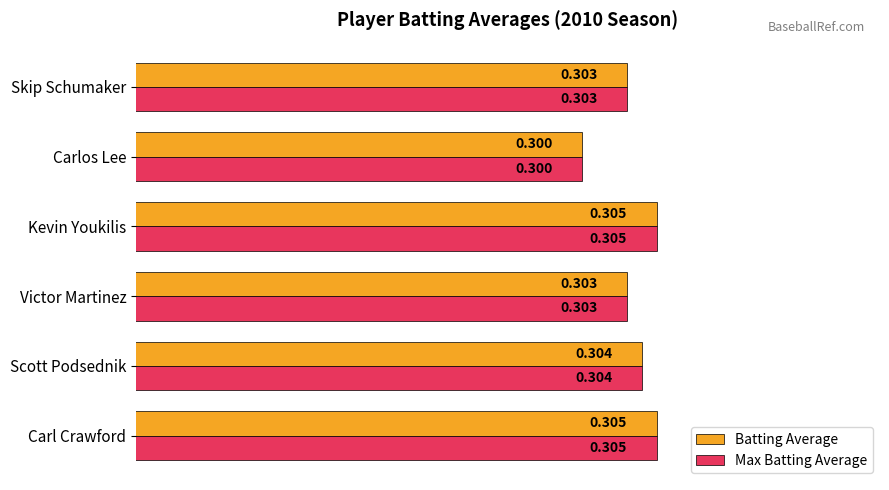

Which label corresponds to the smallest value in the chart?

Carlos Lee